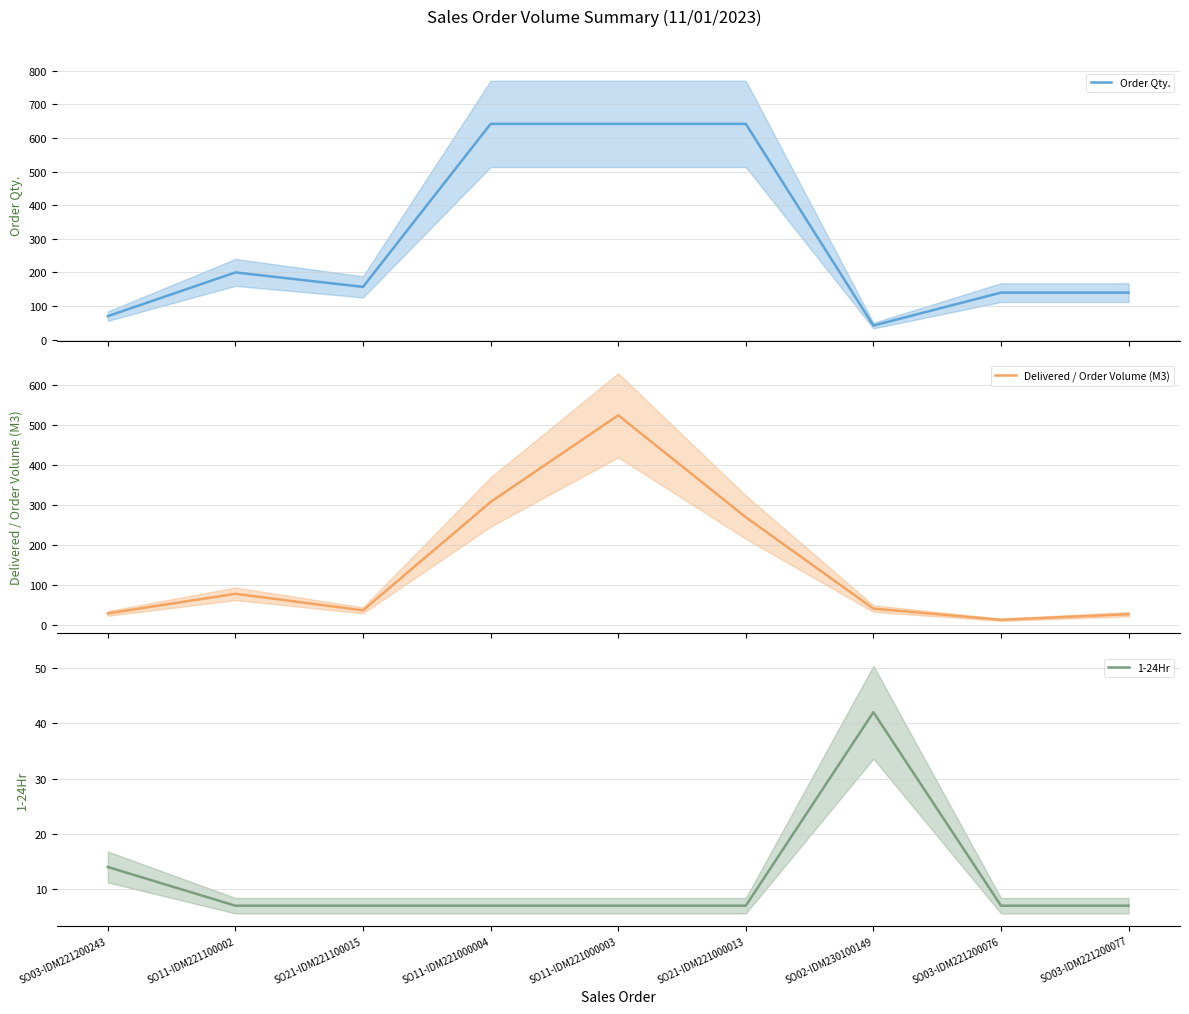

What is the difference between the Order Qty. values at SO03-IDM221200076 and SO21-IDM221000013?

501.5